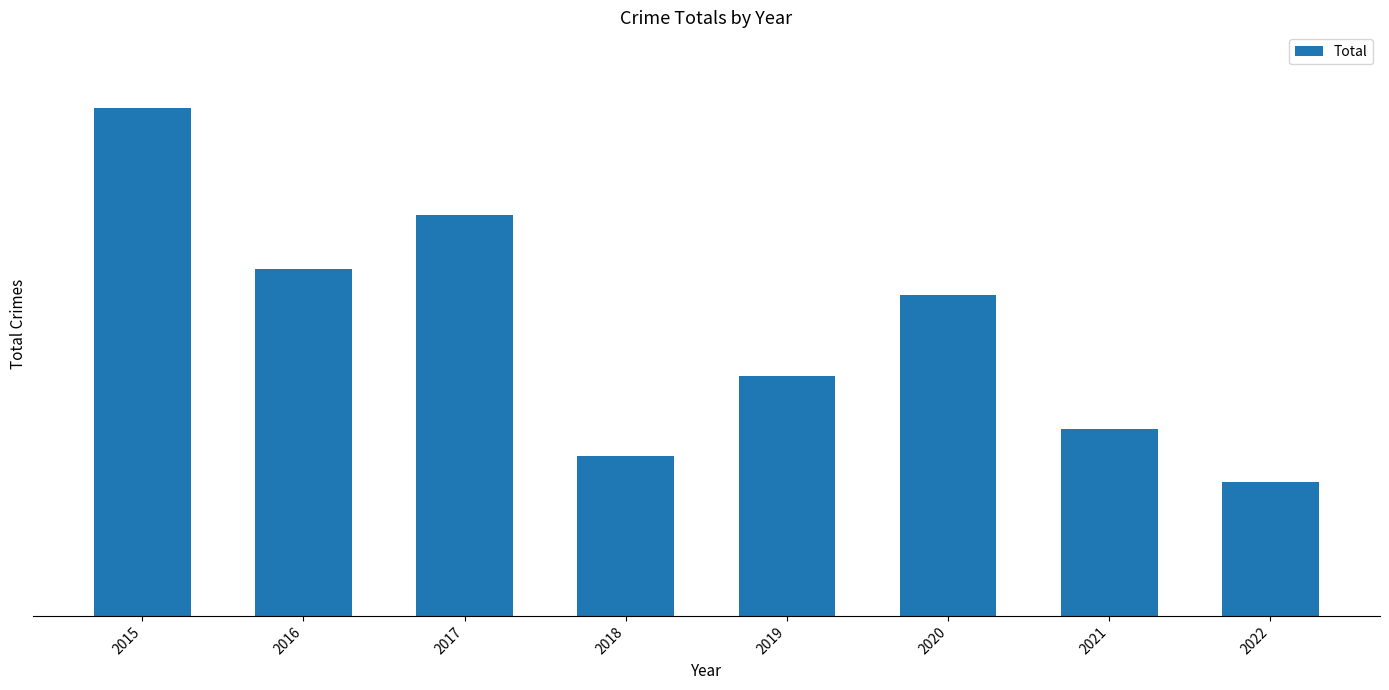

Which category has the highest value across all series?

2015